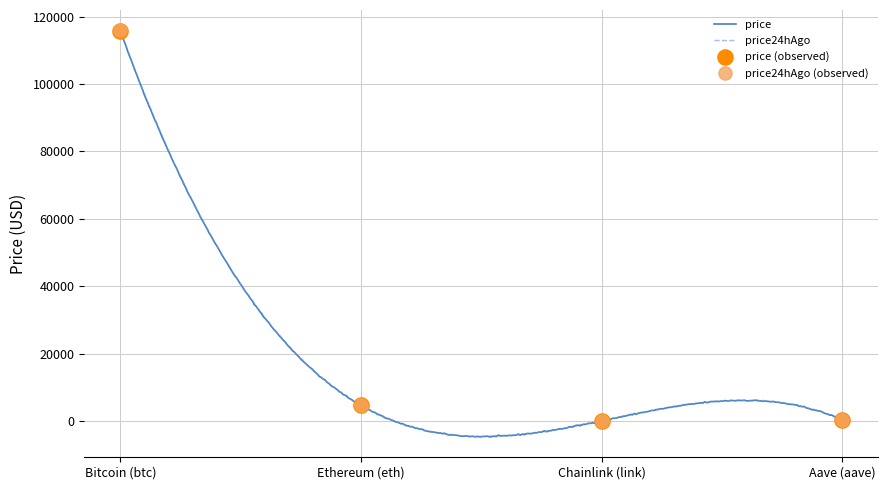

What are all the series names shown in the legend?

price, price24hAgo